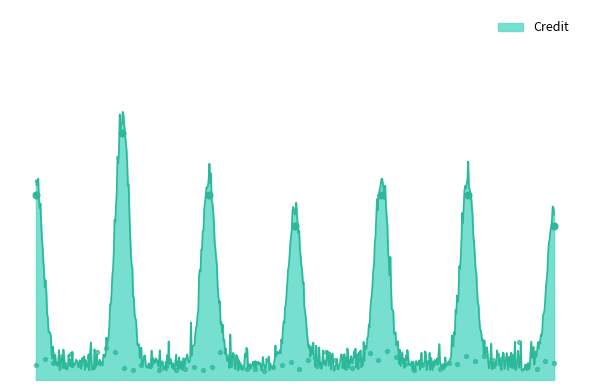

Approximately how many times larger is the value at 2 compared to 3?

1.3